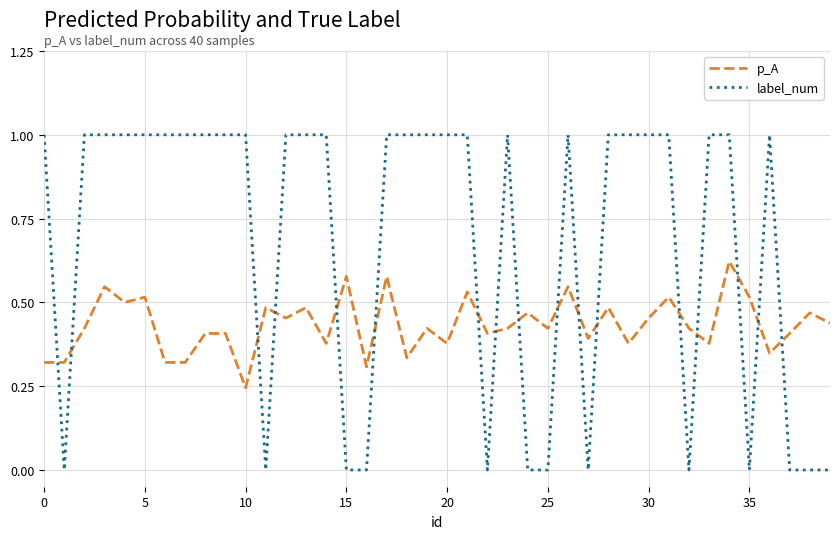

How many lines are shown in the chart?

2